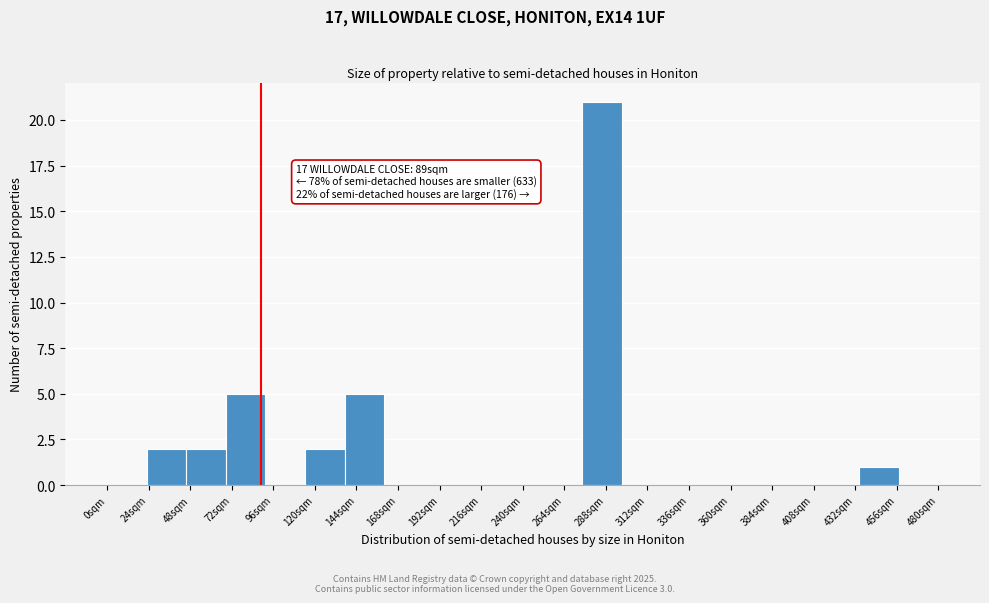

Which range on the x-axis has the tallest bar?

275 to 295